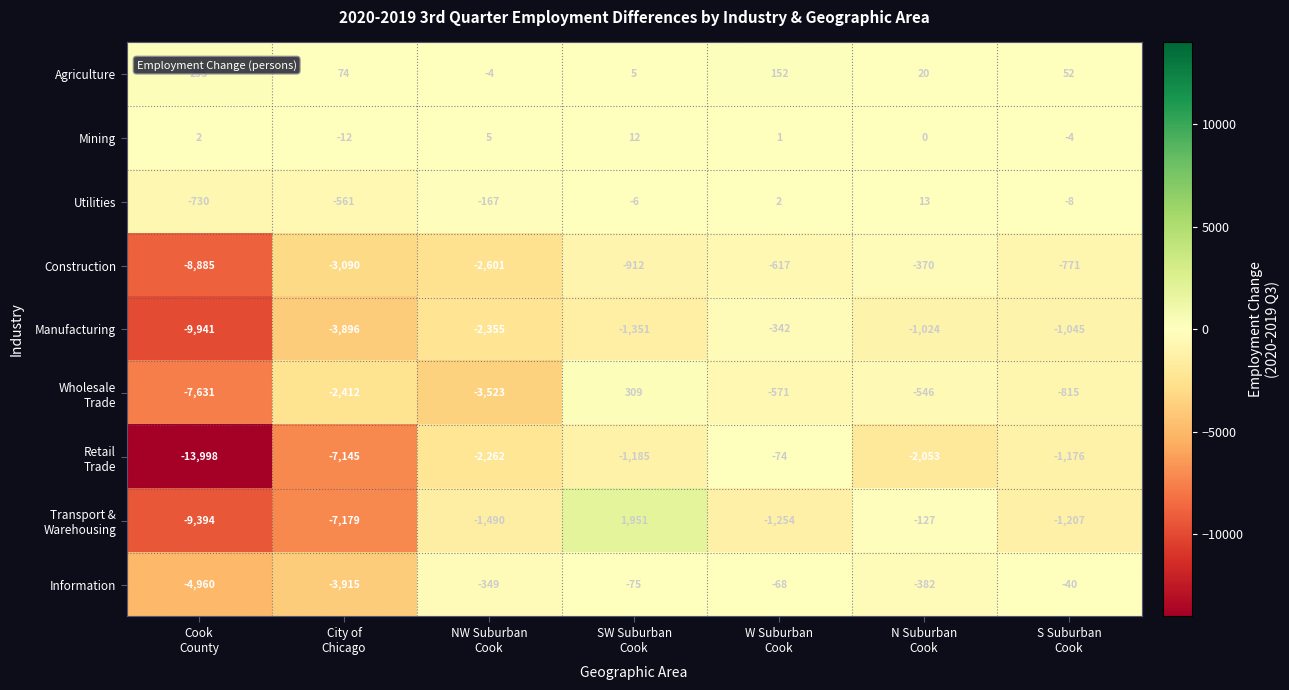

What is the smallest value displayed?

-13998